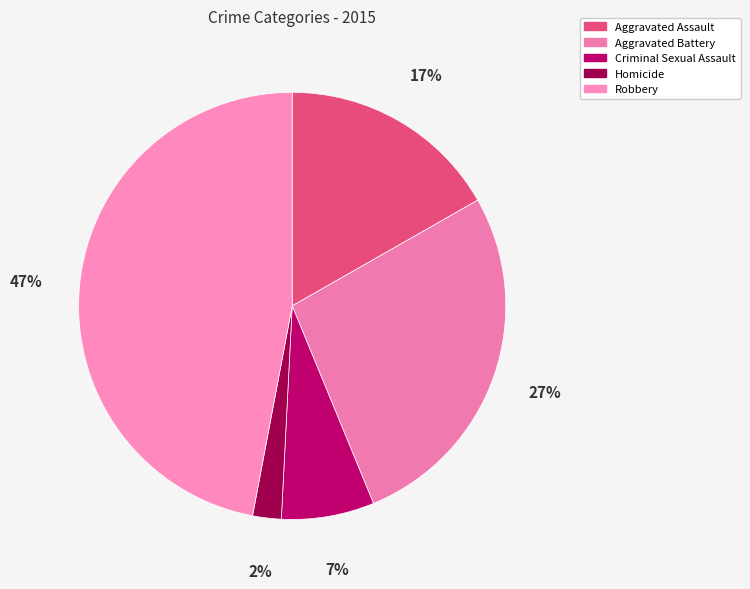

How many segments does this pie chart have?

5